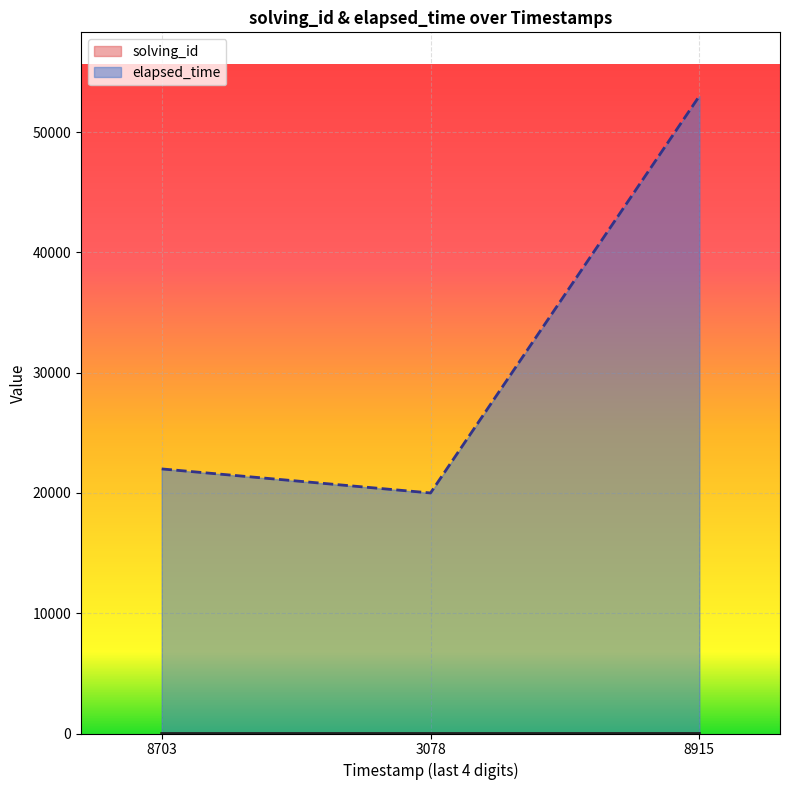

What is the difference between the maximum and second lowest values in the elapsed_time series?

31000